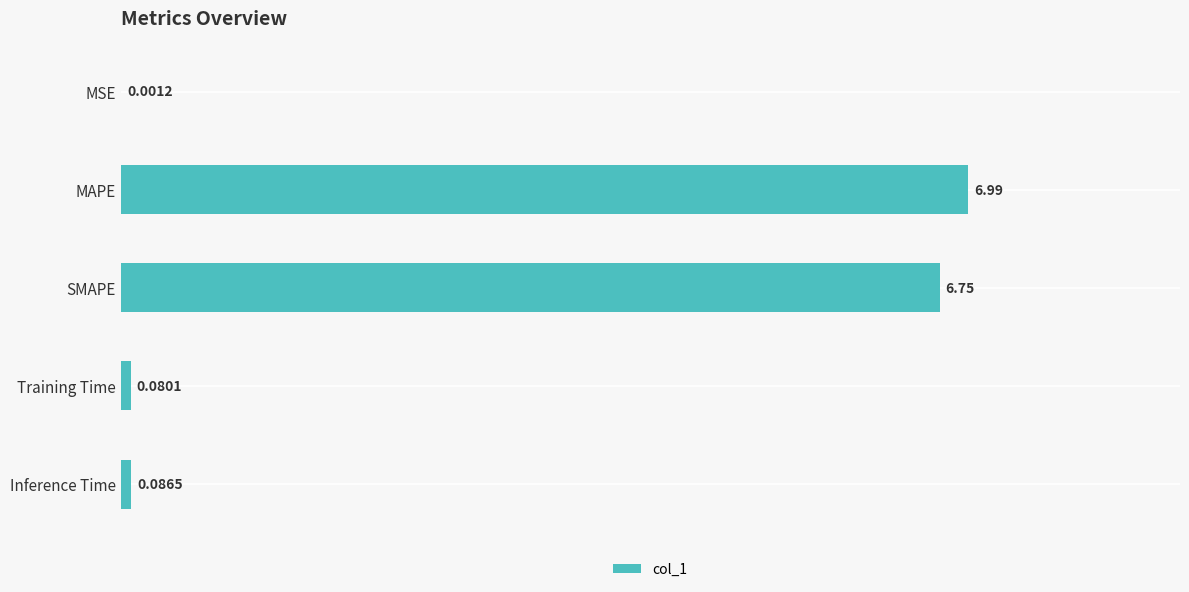

At which label is the value closest to 3?

Inference Time